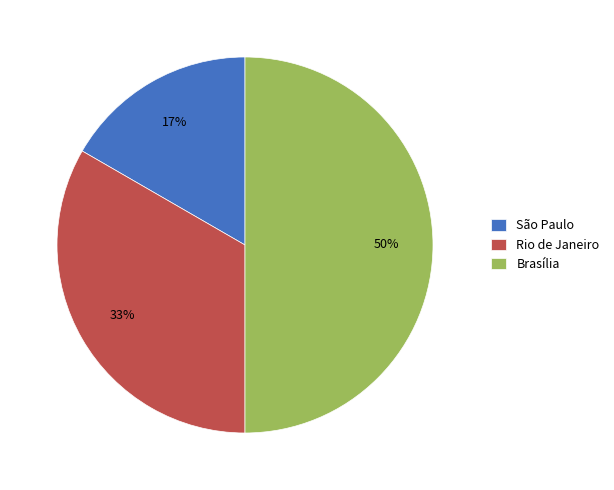

What is the ratio of the value at Brasília to the value at Rio de Janeiro?

1.5